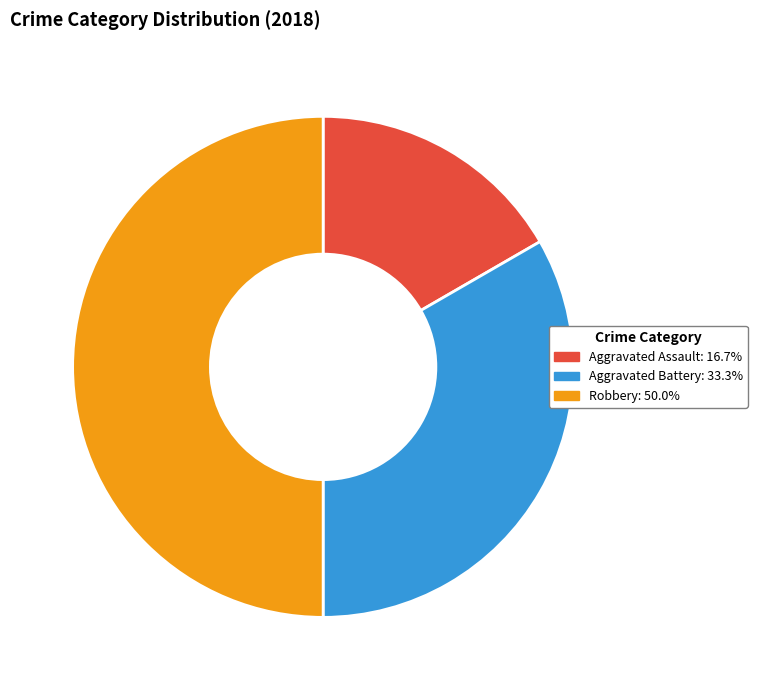

Does Aggravated Battery: 33.3% represent more than half of the total?

No